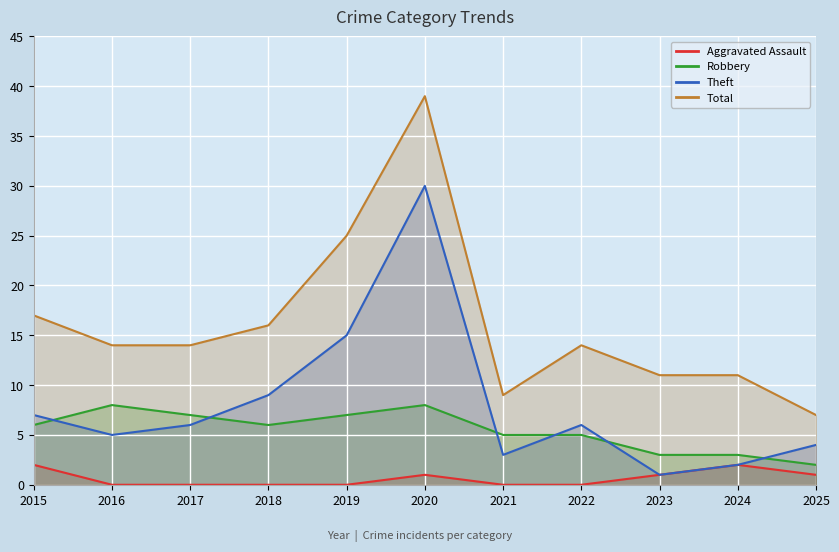

What value does the Theft series have at 2018?

9